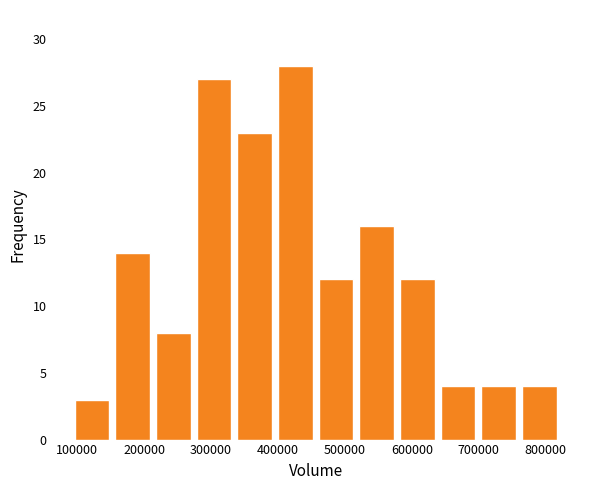

Reading left to right, transcribe this chart: for each bar, give the range it covers on the x-axis and its height. Neither the bar edges nor the heights are printed on the chart, so give them approximately, as read against the axes.

90000 to 150000: 3
150000 to 210000: 14
210000 to 270000: 8
270000 to 330000: 27
330000 to 400000: 23
400000 to 460000: 28
460000 to 520000: 12
520000 to 580000: 16
580000 to 640000: 12
640000 to 700000: 4
700000 to 760000: 4
760000 to 820000: 4